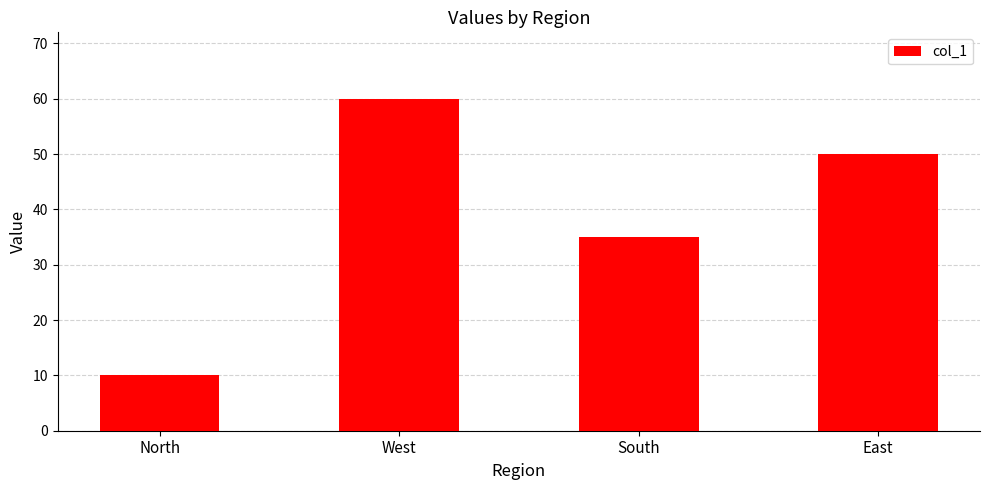

What is the maximum value shown in the chart?

60